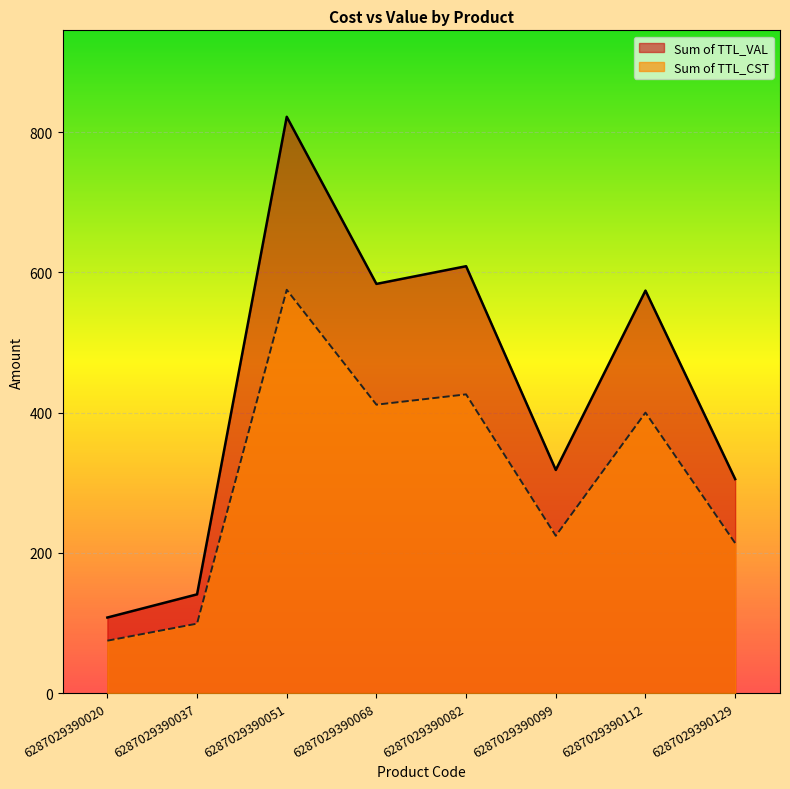

Which series has the largest range (max minus min)?

Sum of TTL_VAL